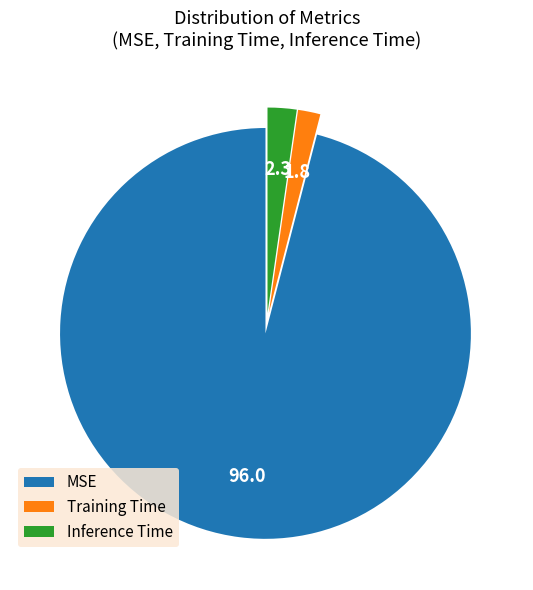

The Inference Time slice represents 2% of the pie. True or false?

True